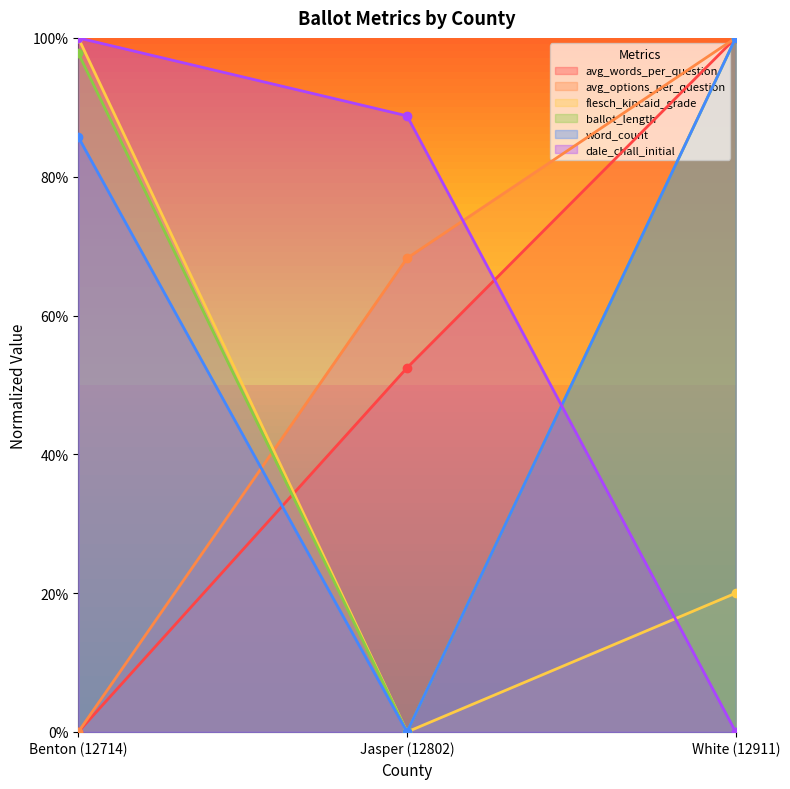

At which label does avg_words_per_question reach its peak?

White (12911)